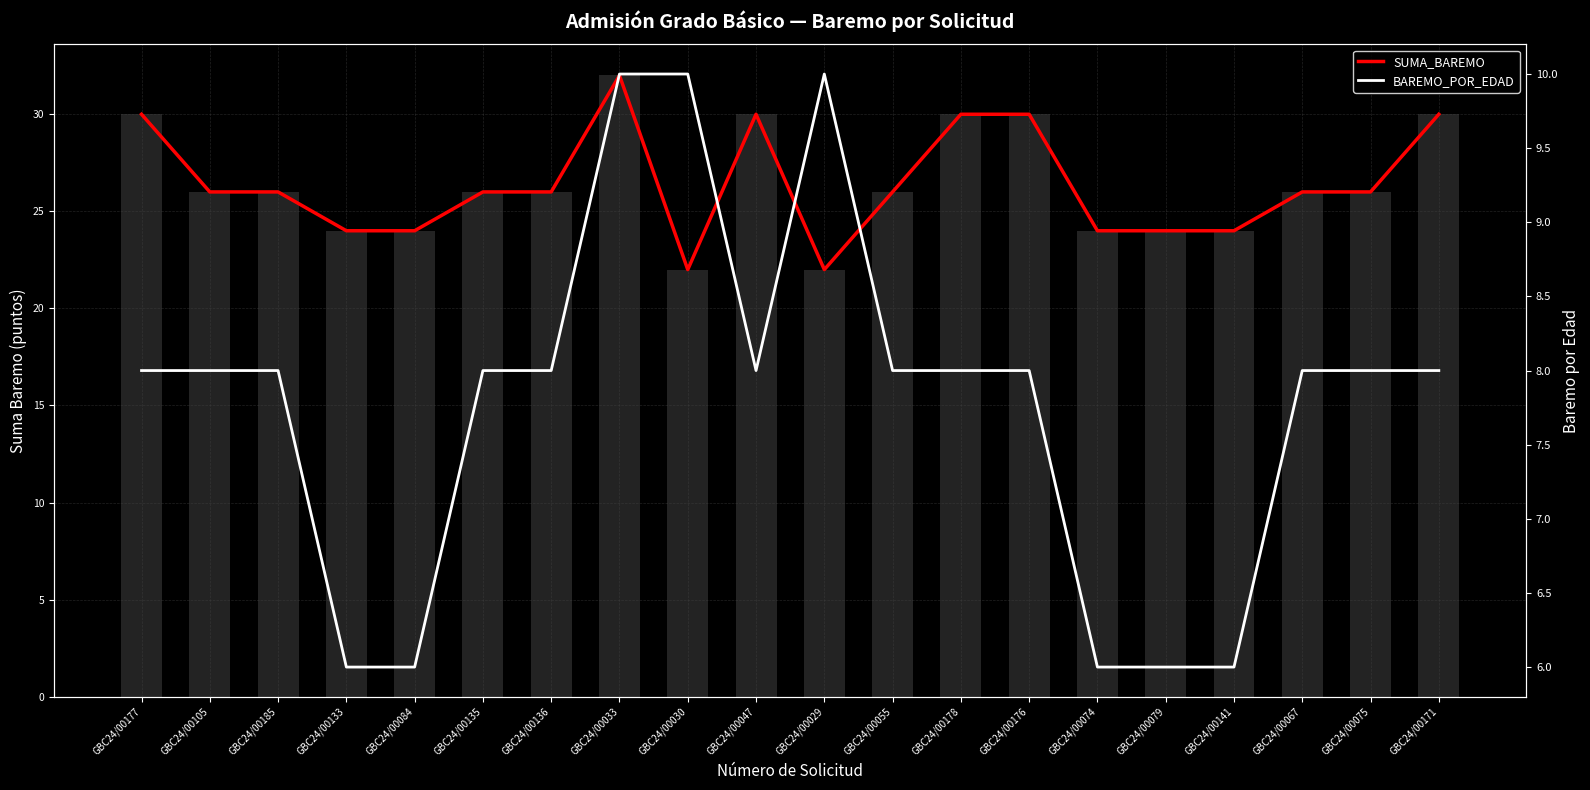

What is the maximum value shown in the chart?

32